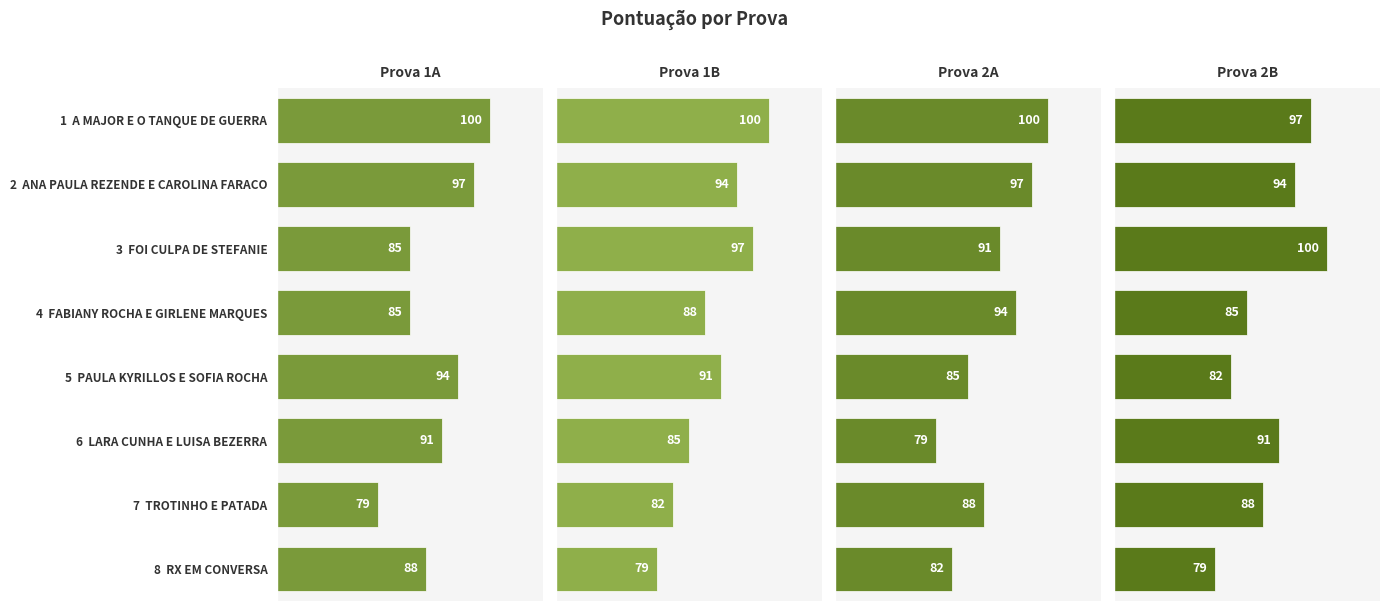

How many Prova 2A values are between 85 and 97?

5